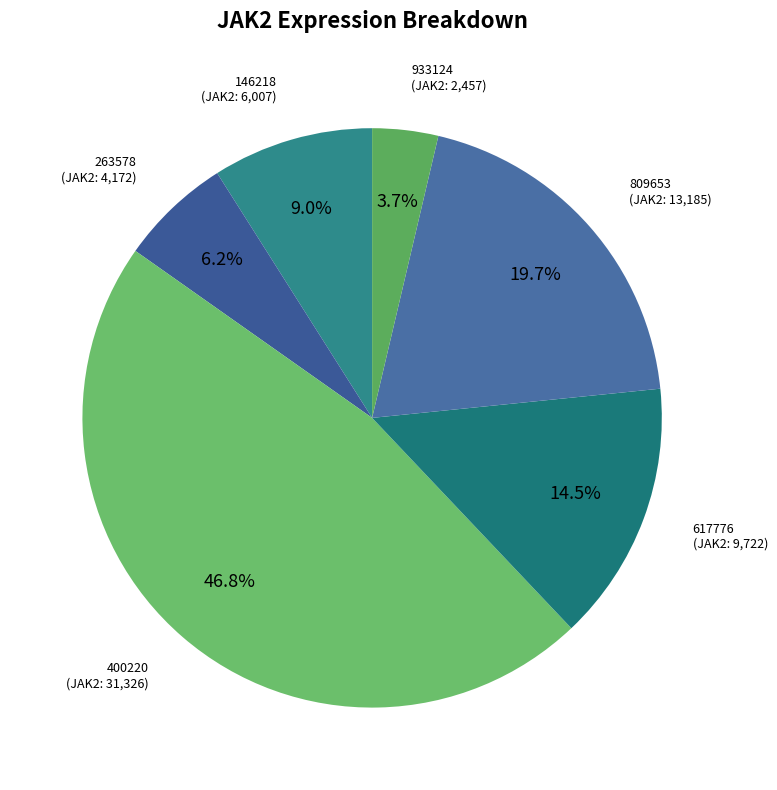

To the nearest percent, what is the average slice percentage?

17%